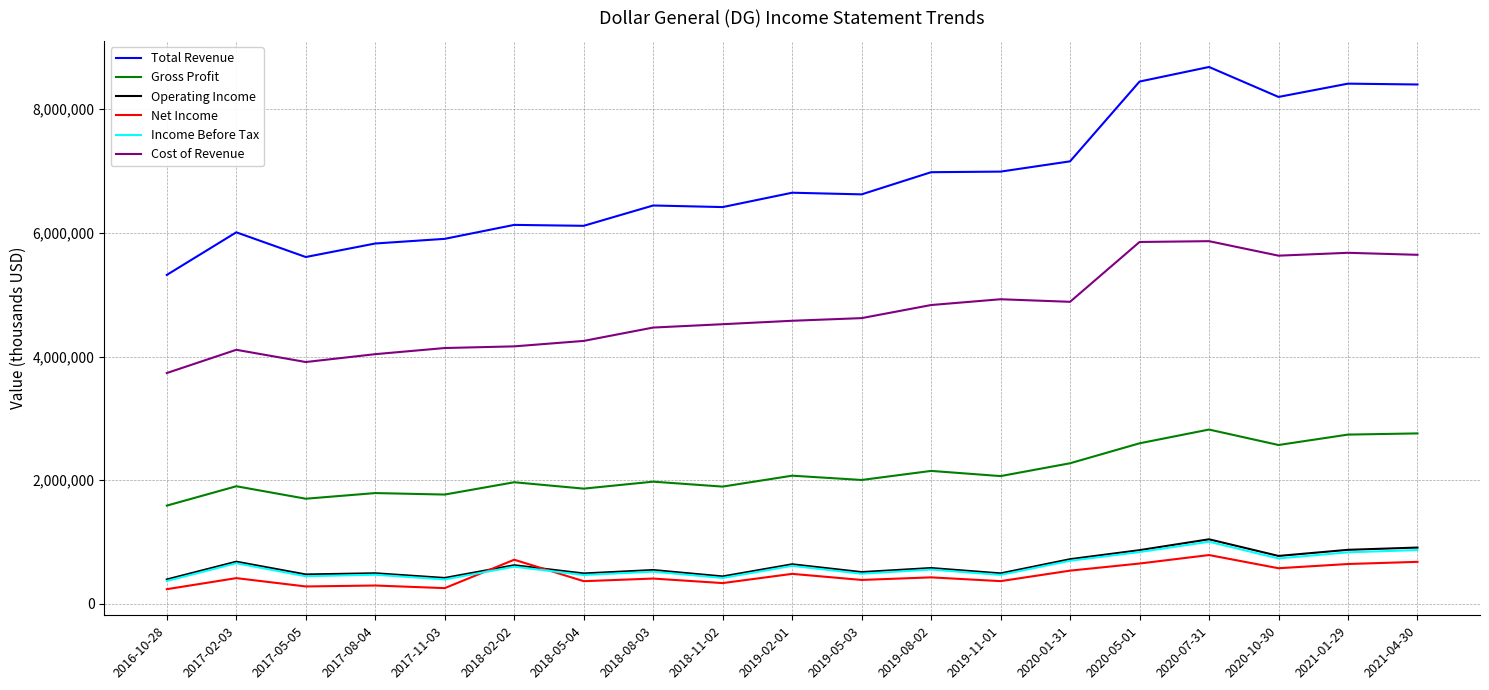

The value of Total Revenue at 2017-11-03 is 5903600. True or false?

True